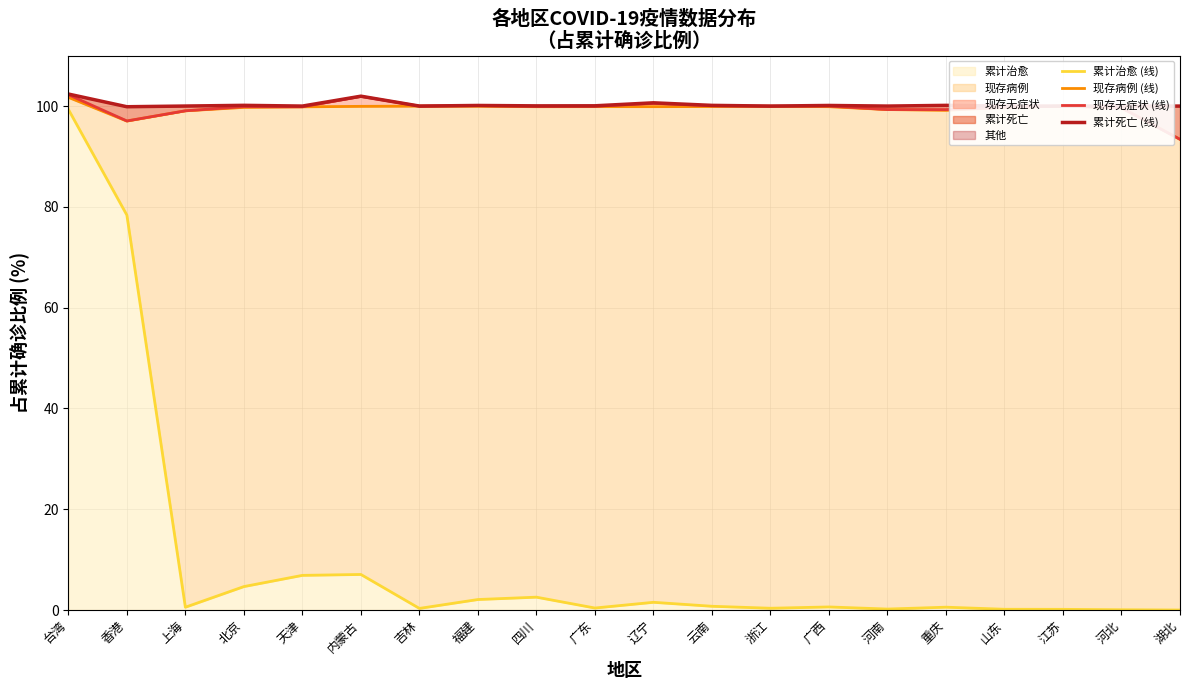

At 广东, list the series in order from smallest to largest.

累计治愈 (线), 现存病例 (线), 现存无症状 (线), 累计死亡 (线)